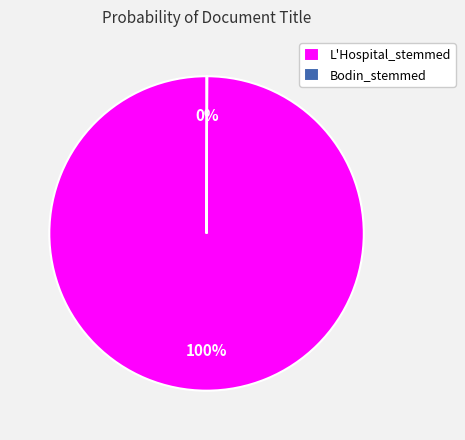

To the nearest percent, what is the difference between the largest and smallest slice percentages?

100%